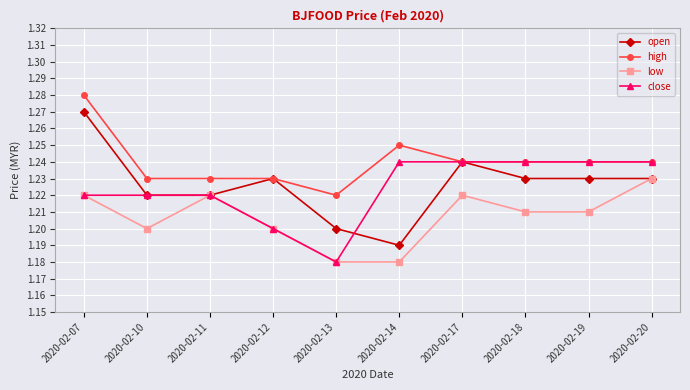

At which category is the sum across all series the highest?

2020-02-07